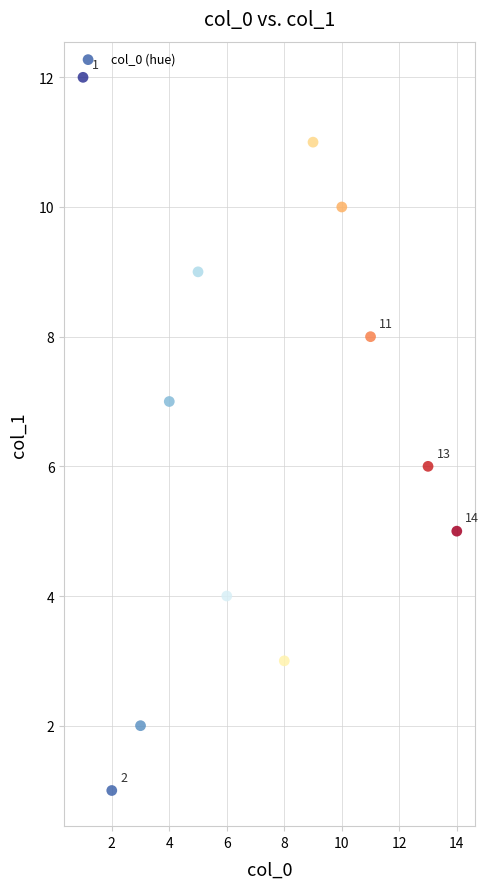

What is the average X value?

7